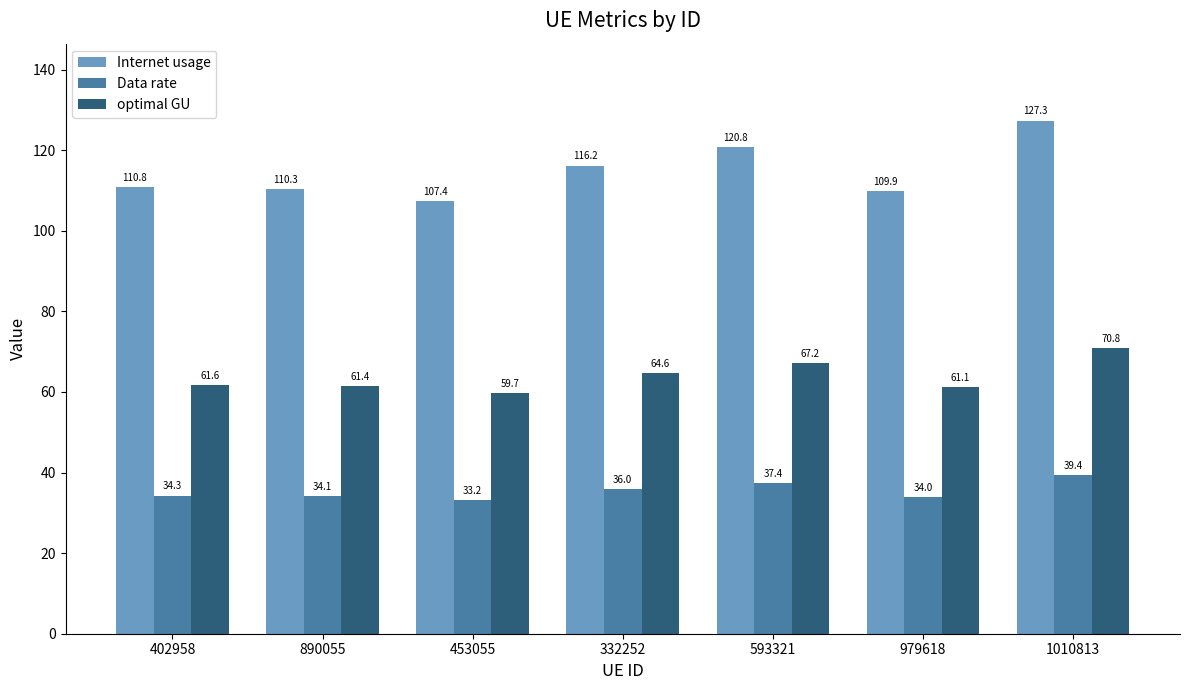

The Internet usage series shows 73.1 at 453055. True or false?

False